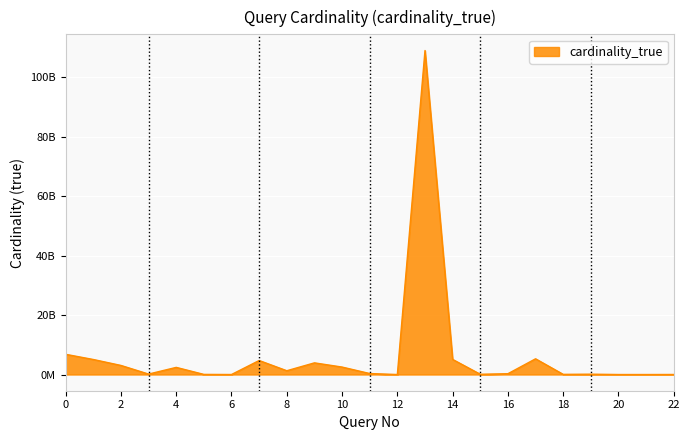

Does the chart display data point markers on the line(s)?

No